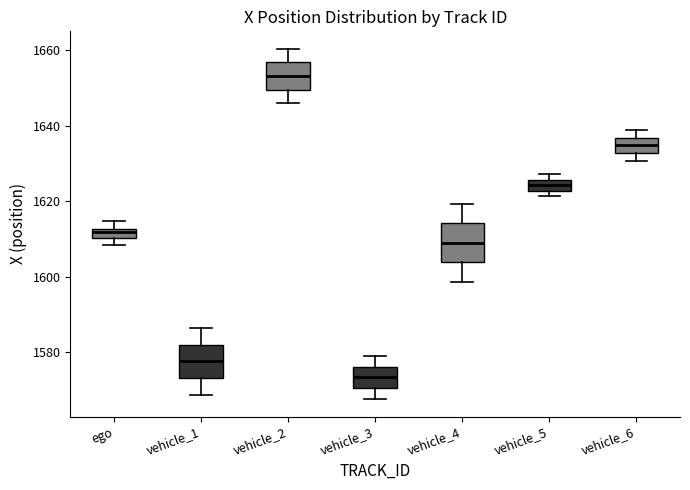

Which box has the highest median line?

vehicle_2